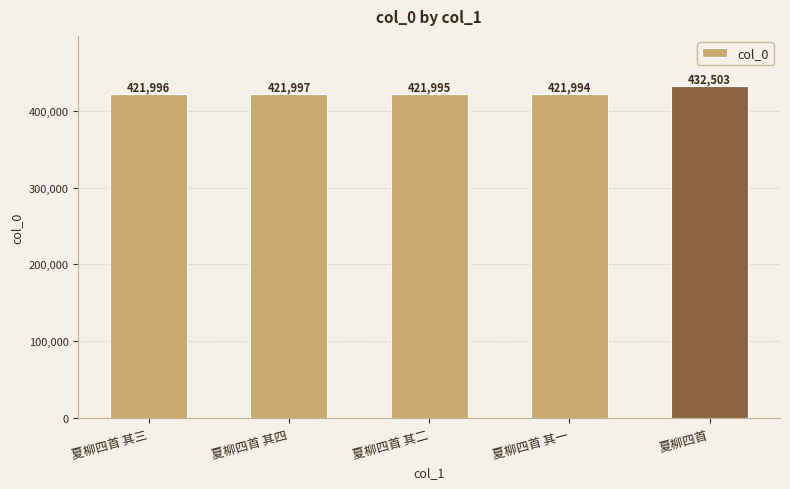

What is the average value?

424097